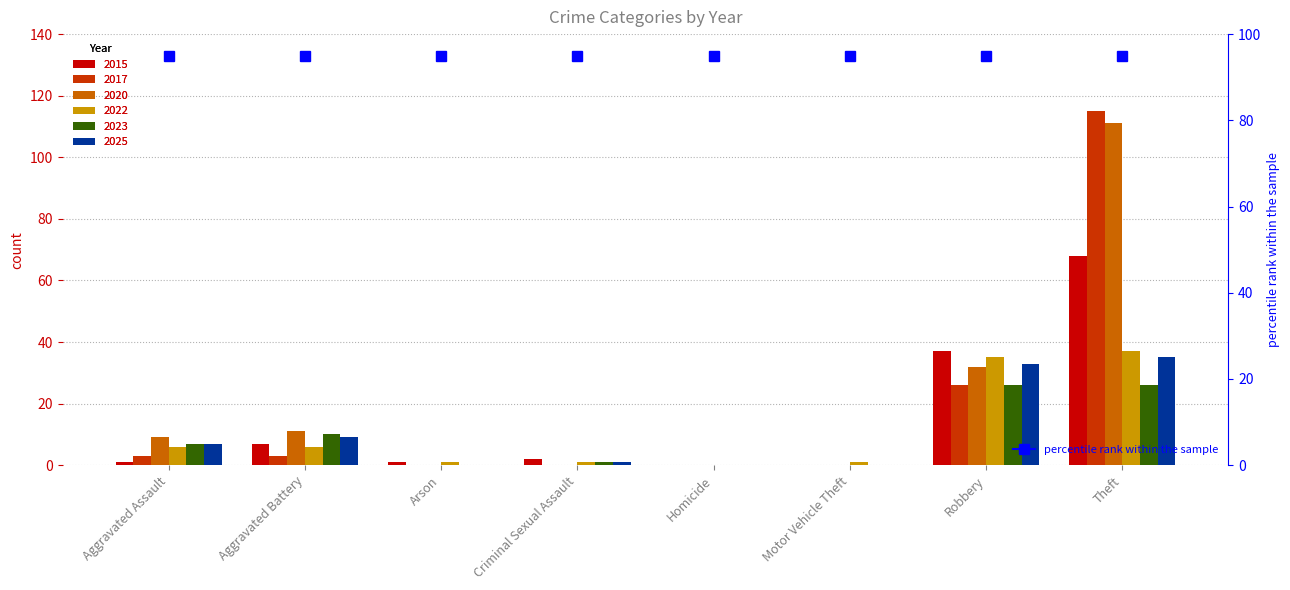

What is the label of the 1st bar from the right?

Theft